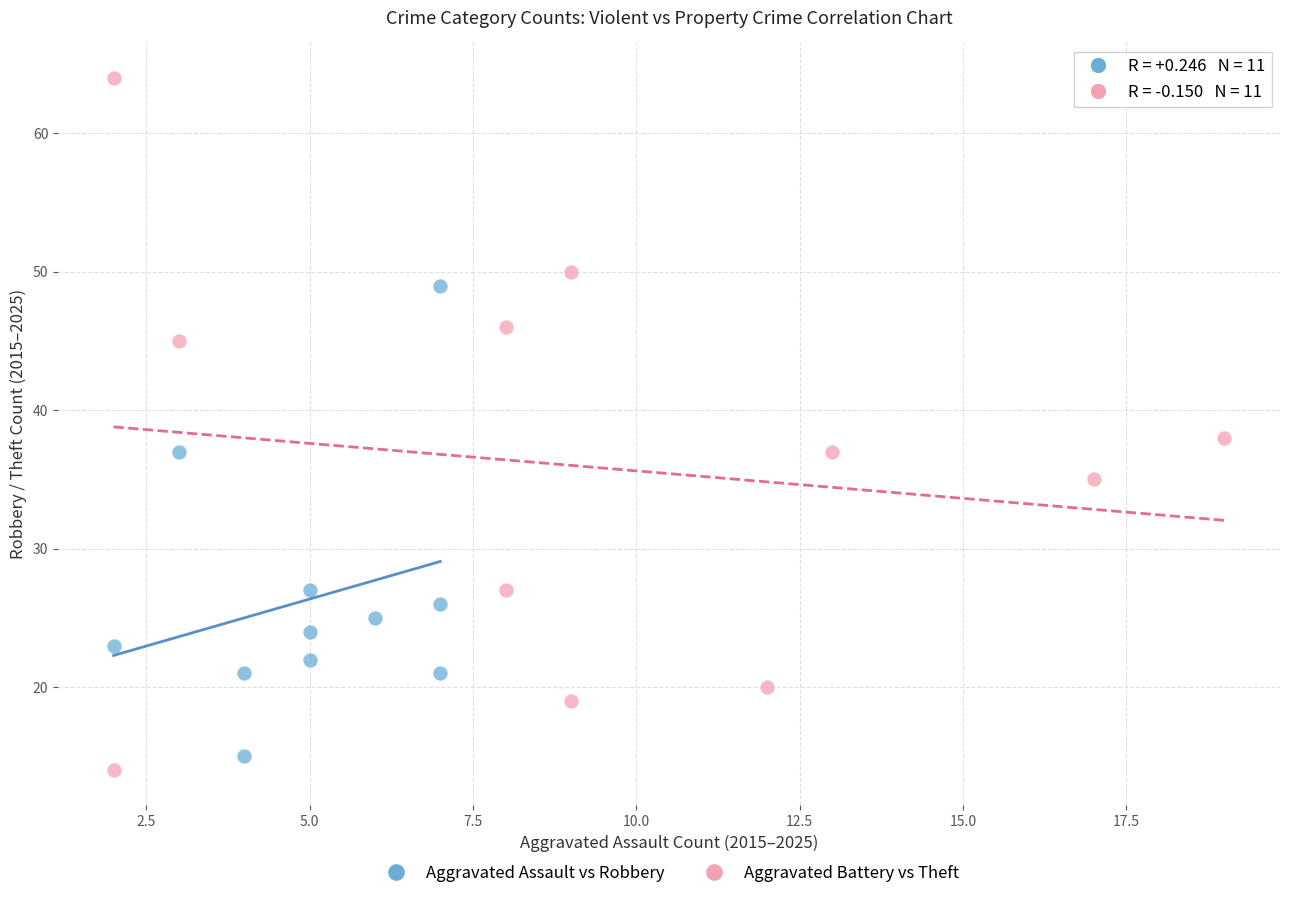

Which series has the widest spread of Y values?

Aggravated Battery vs Theft